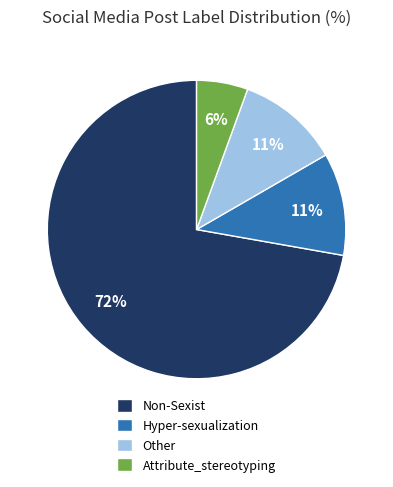

Between Other and Attribute_stereotyping, which is larger?

Other